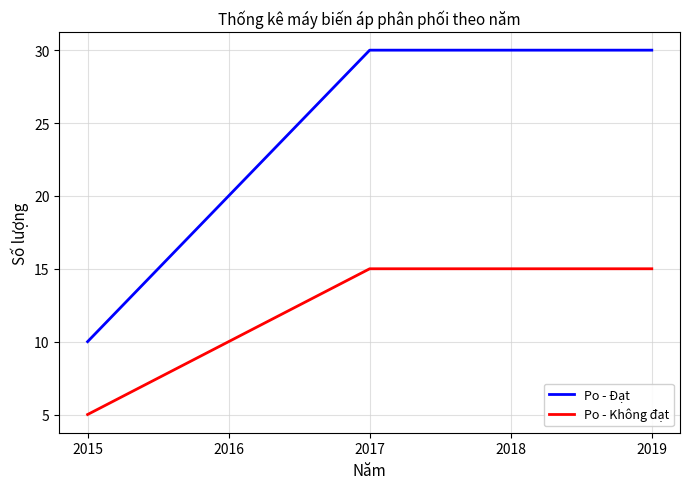

Which series has the largest range (max minus min)?

Po - Đạt